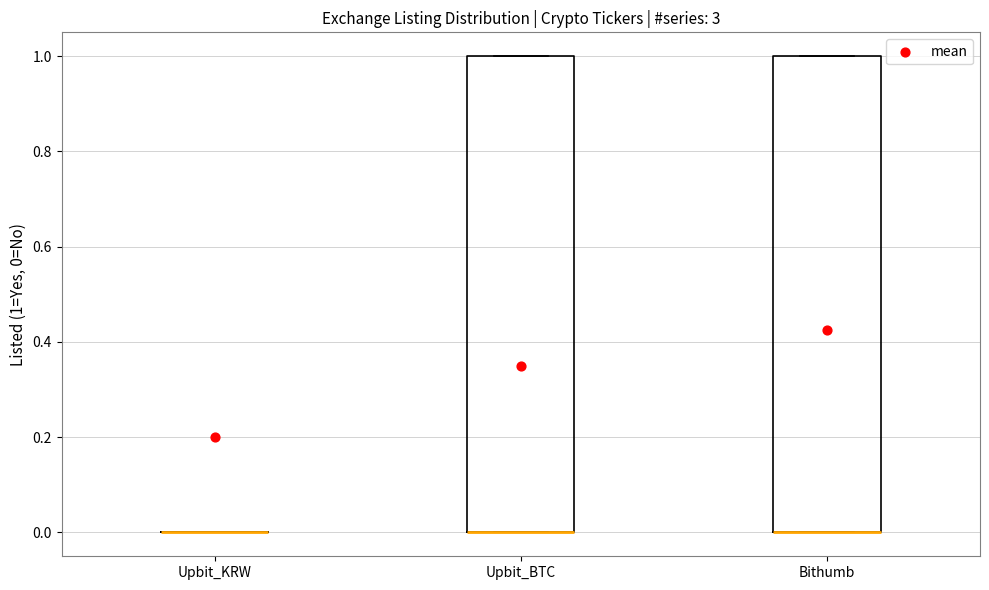

Reading left to right, transcribe this box plot: for each box, give where its median line is, the range the box spans, and where its two whiskers end, as read against the y-axis. The values are not printed on the chart, so give them approximately, as read against the axis.

Upbit_KRW: box collapsed to a line at 0, whiskers 0 to 0
Upbit_BTC: median 0 (drawn on the box's lower edge), box 0 to 1, whiskers 0 to 1
Bithumb: median 0 (drawn on the box's lower edge), box 0 to 1, whiskers 0 to 1